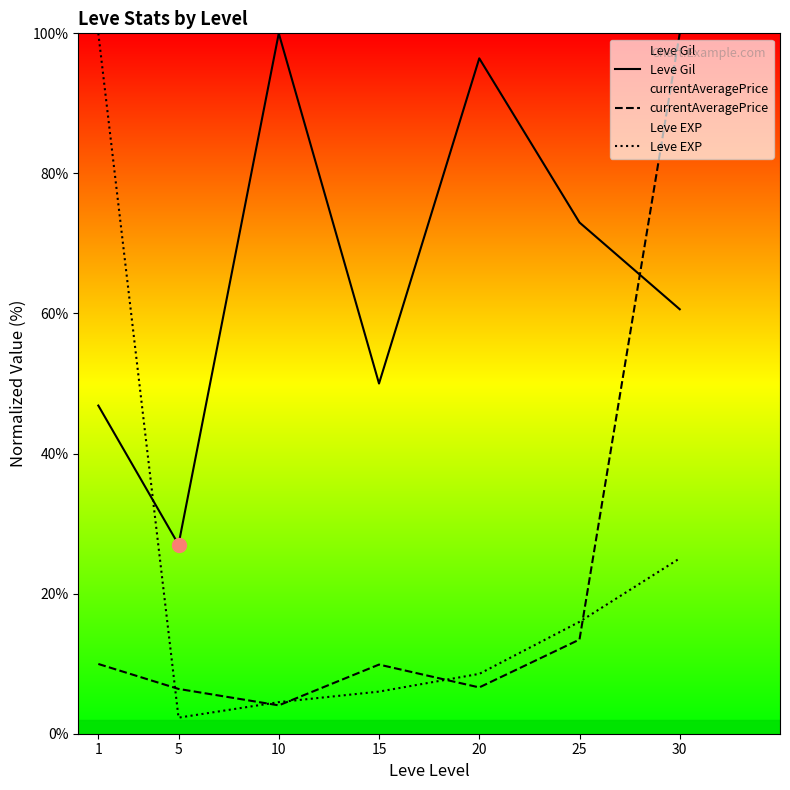

At which category is the sum across all series the highest?

30